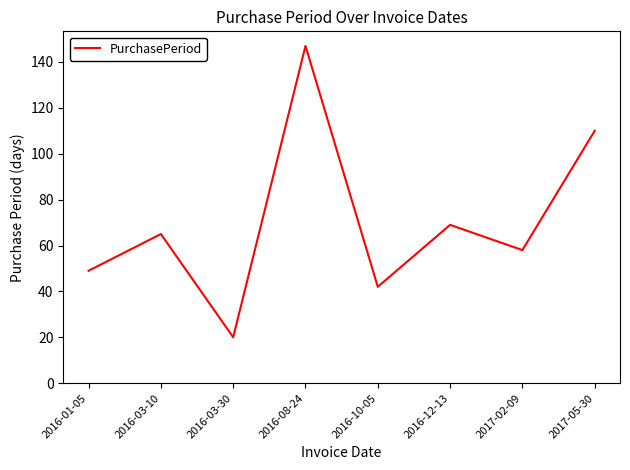

How many categories are shown in the chart?

8